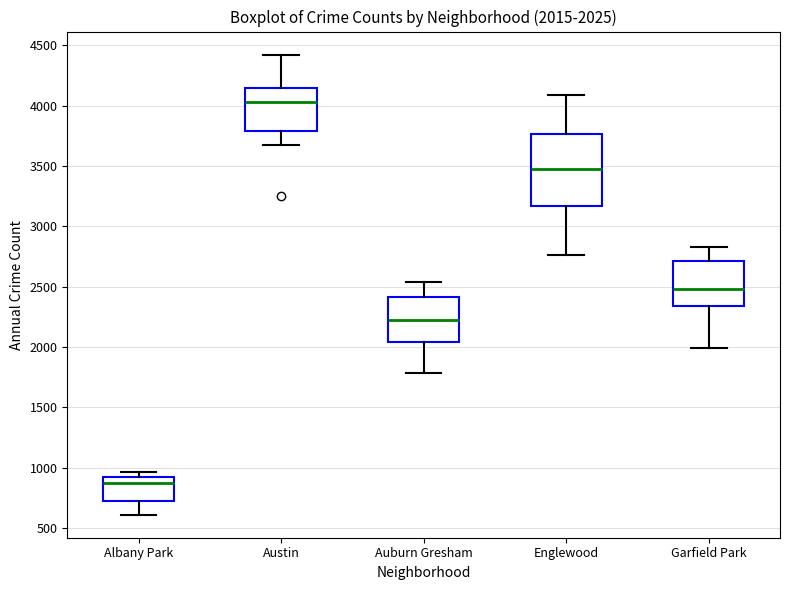

Which box has the lowest median line?

Albany Park